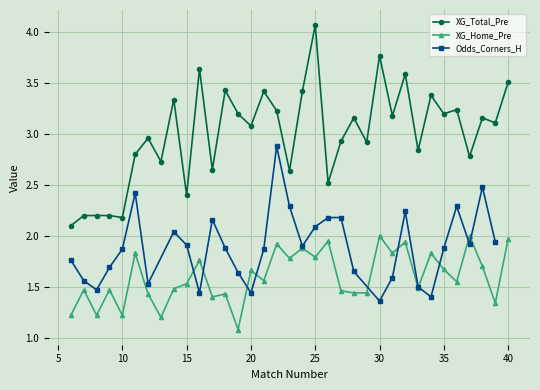

True or false: XG_Away_Pre has a value of 0.3 at 37.

False